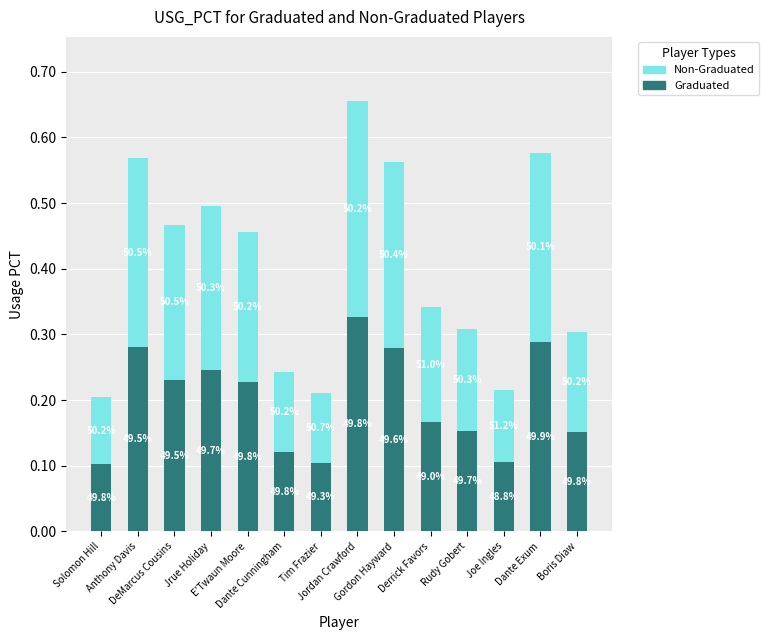

What are all the series names shown in the legend?

Non-Graduated, Graduated